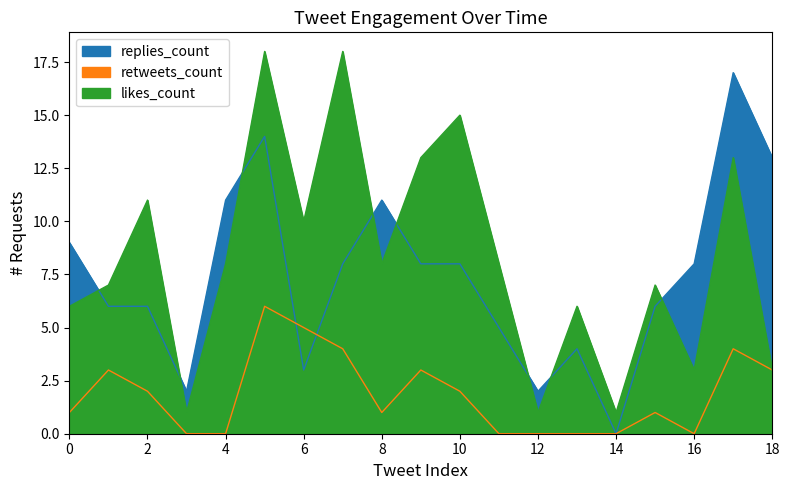

Which series has the largest total across all categories?

likes_count